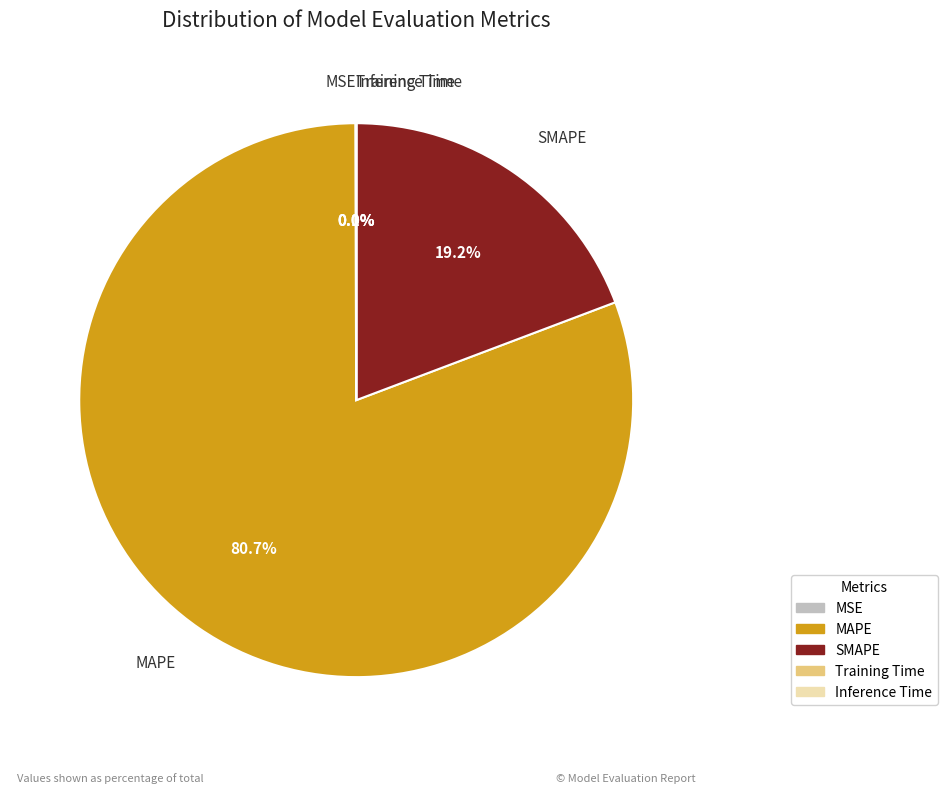

Which slice is the largest?

MAPE